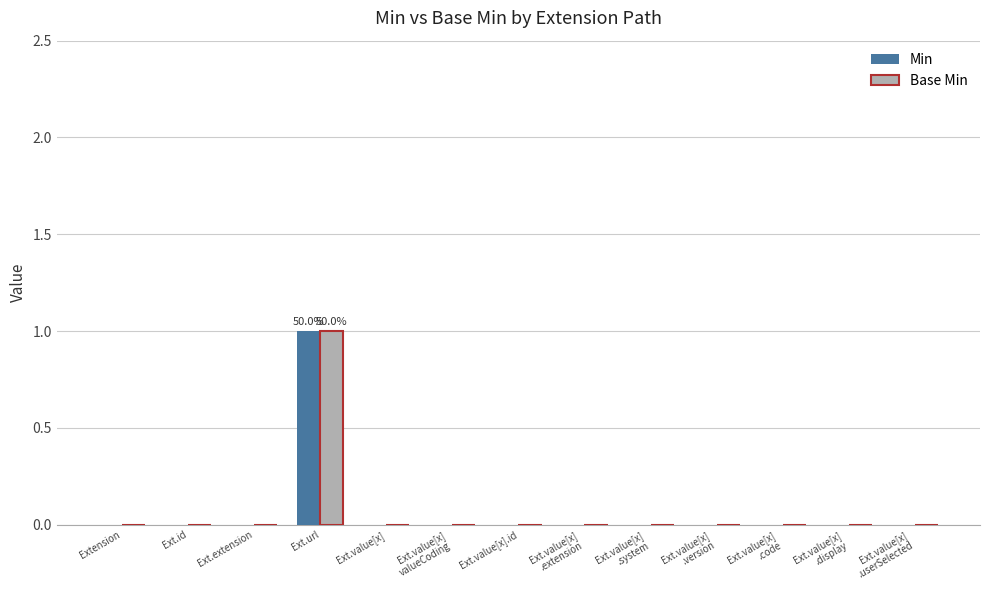

At which category is the sum across all series the highest?

Ext.url